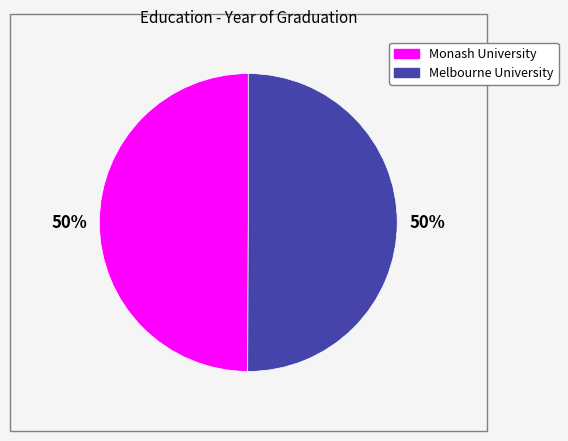

Is it true that Melbourne University is 45% of the pie?

False